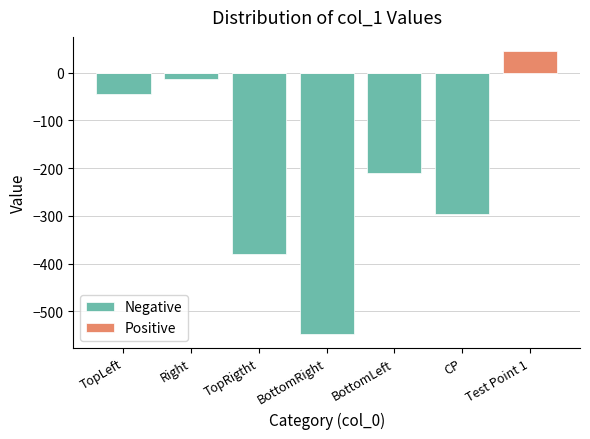

How many categories are shown in the chart?

7